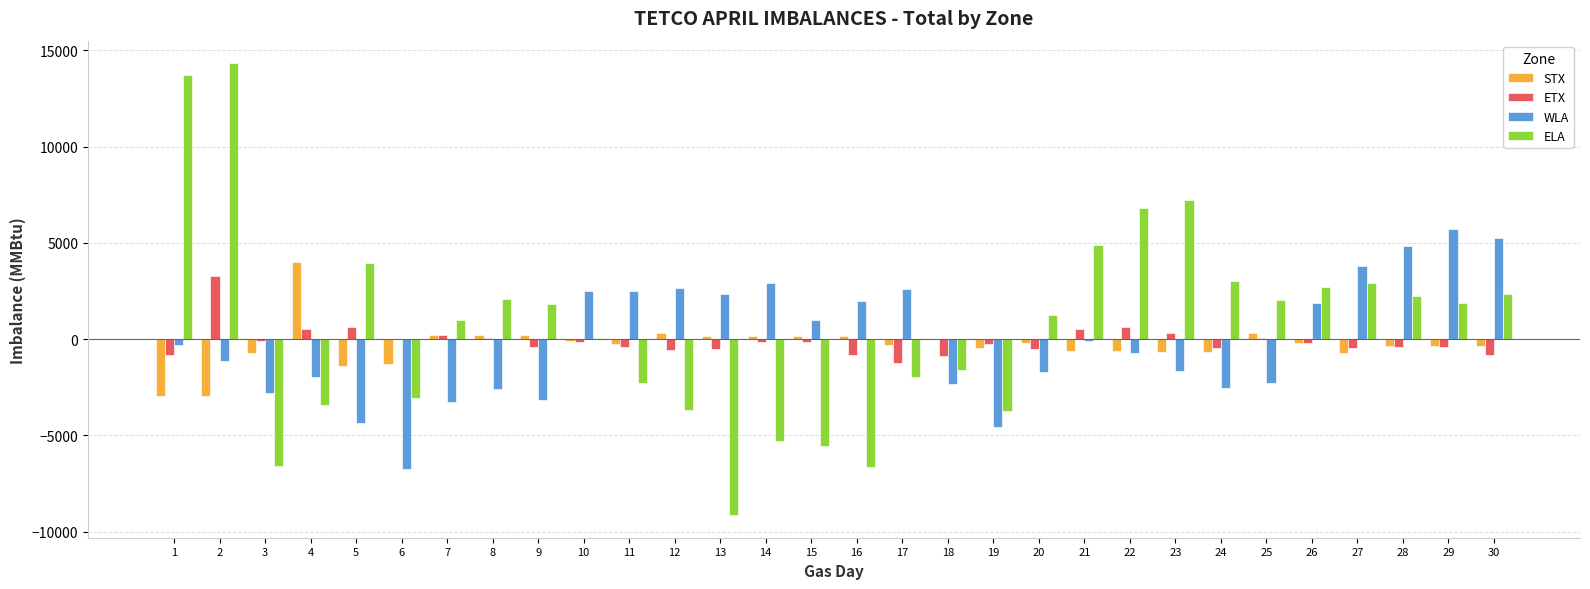

What is the sum of all ETX values?

-3368